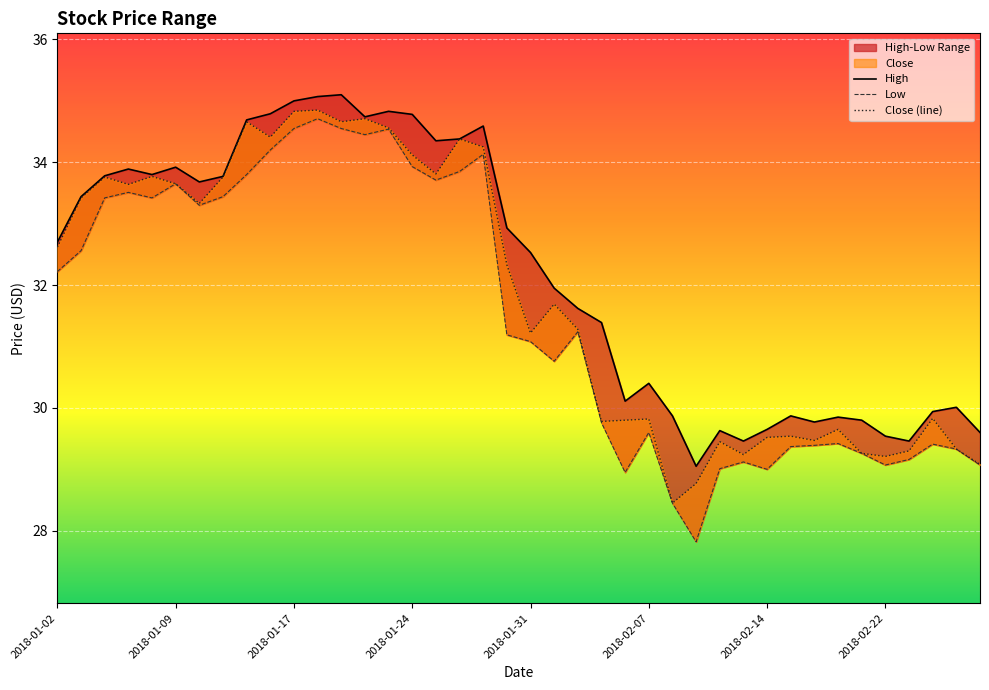

At how many categories does at least one series exceed 30?

27